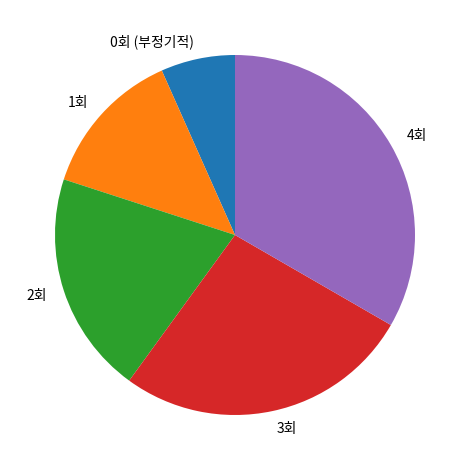

Rank the categories by value from lowest to highest.

0회 (부정기적), 1회, 2회, 3회, 4회